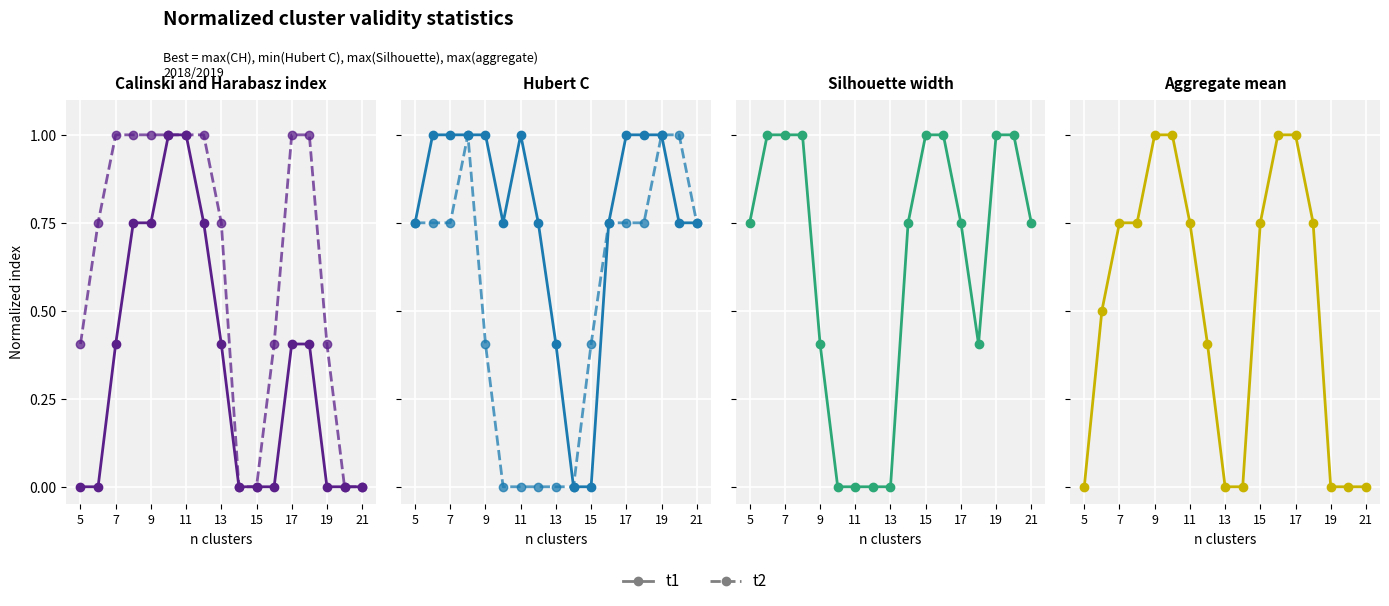

How many lines are shown in the chart?

2